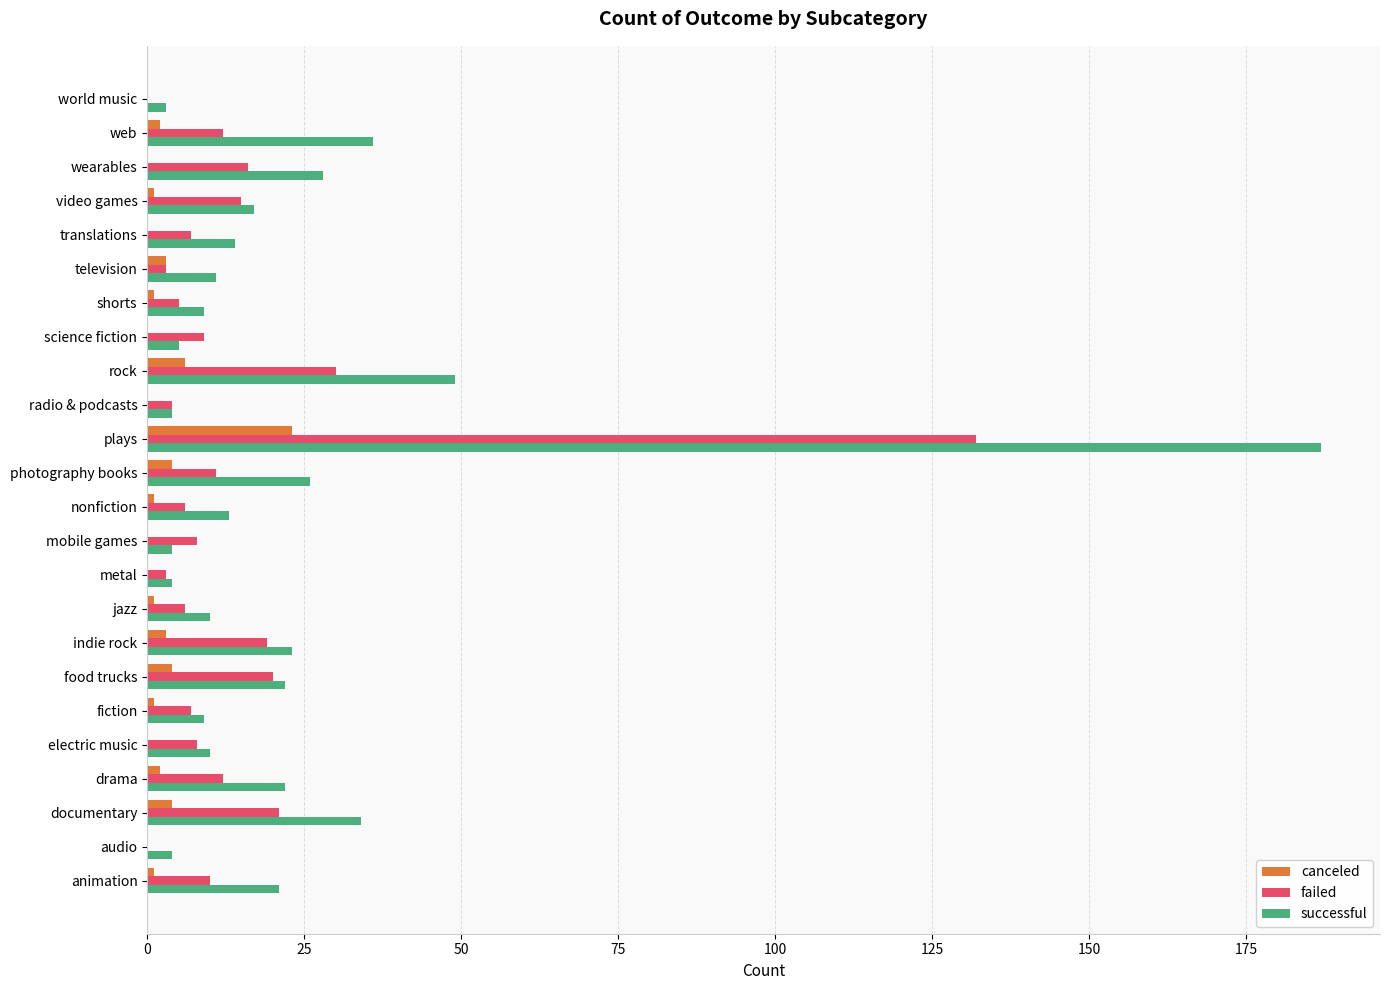

Which series has the largest range (max minus min)?

successful